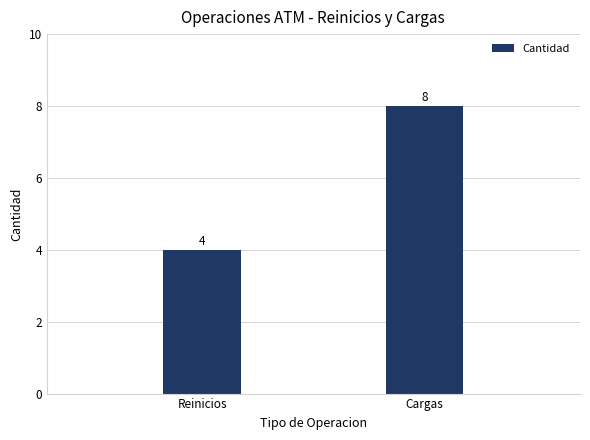

List the labels in order of value, largest first.

Cargas, Reinicios